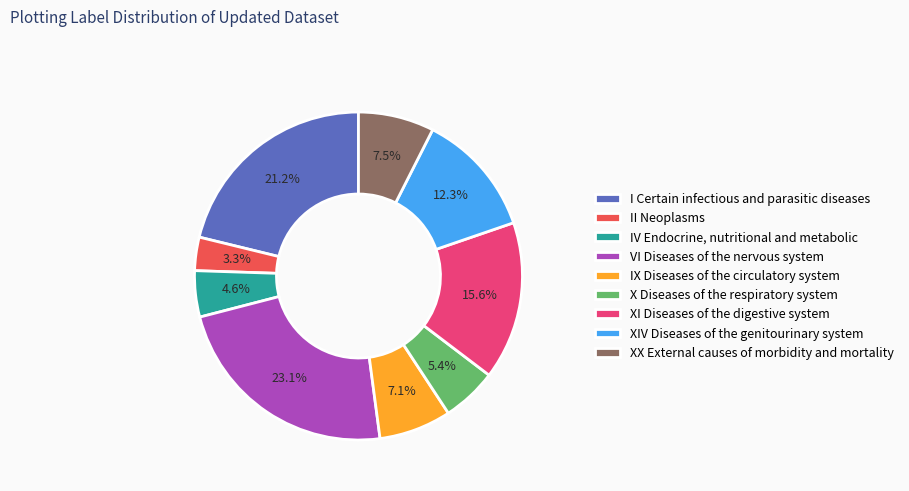

True or false: XX External causes of morbidity and mortality accounts for 1% of the total.

False